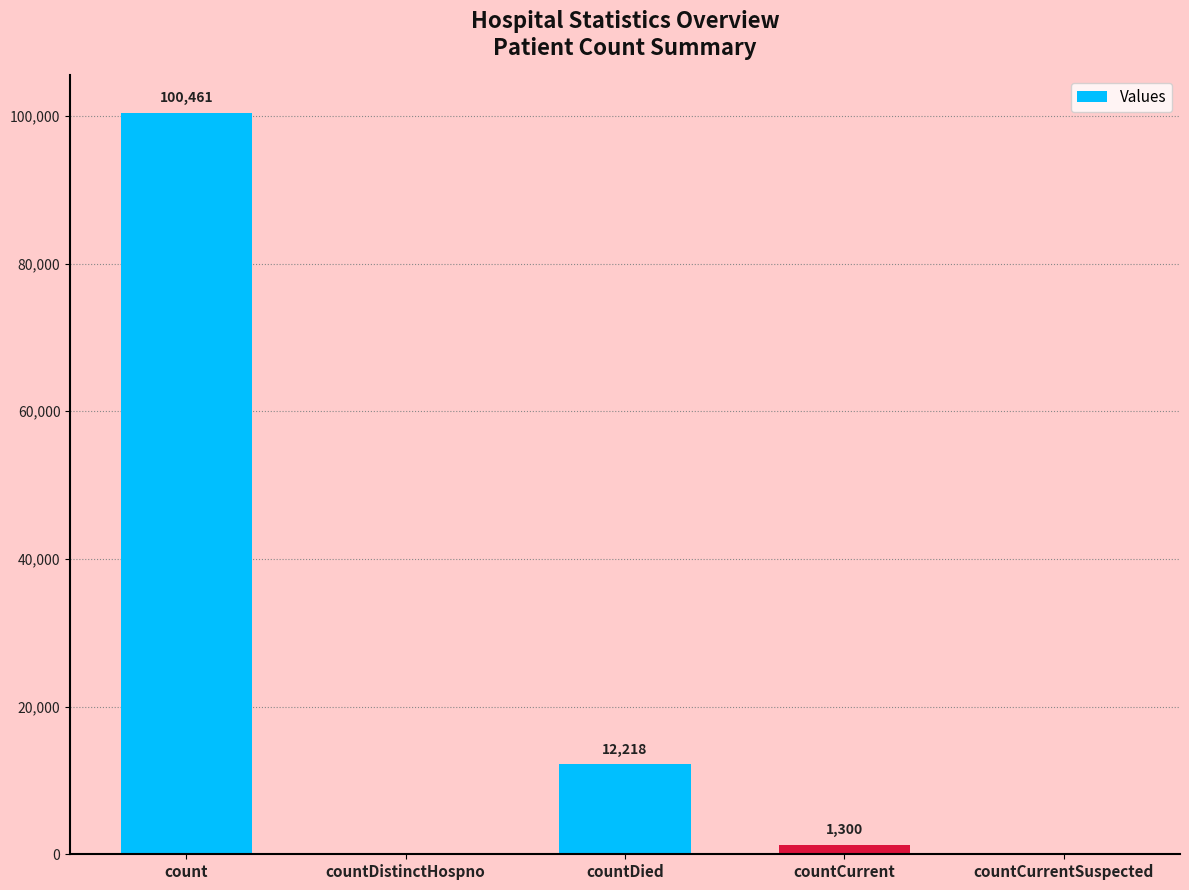

Which has a higher value, countDied or count?

count